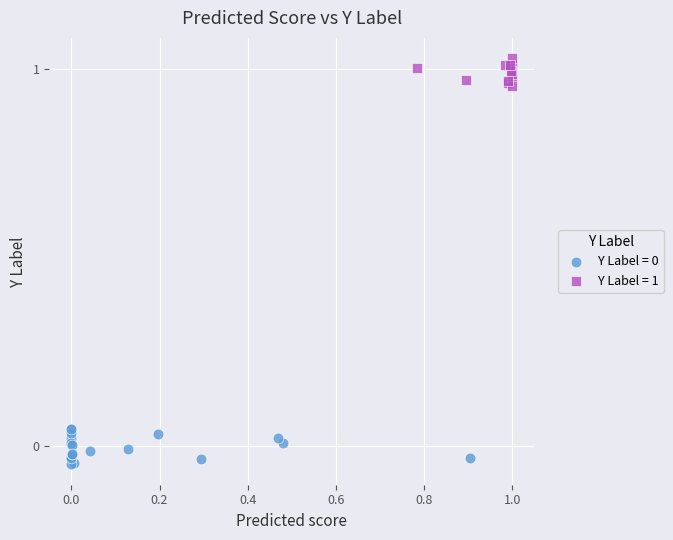

Which series contains the highest Y value?

Y Label = 1